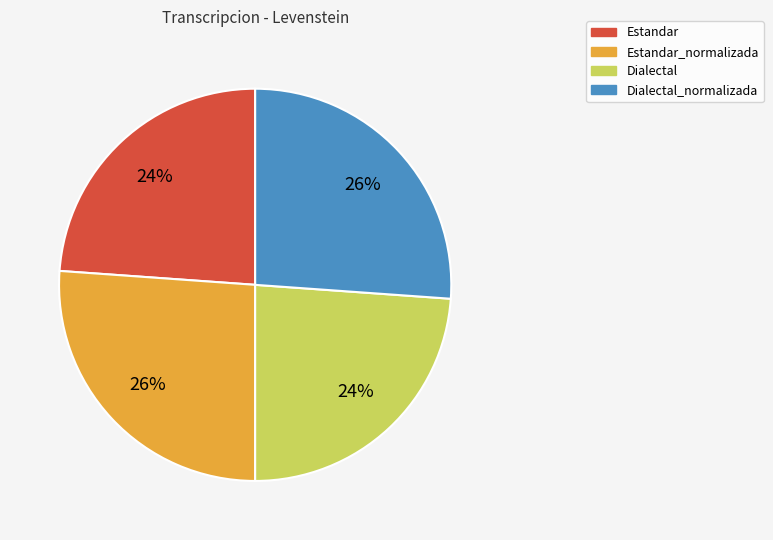

How many segments does this pie chart have?

4